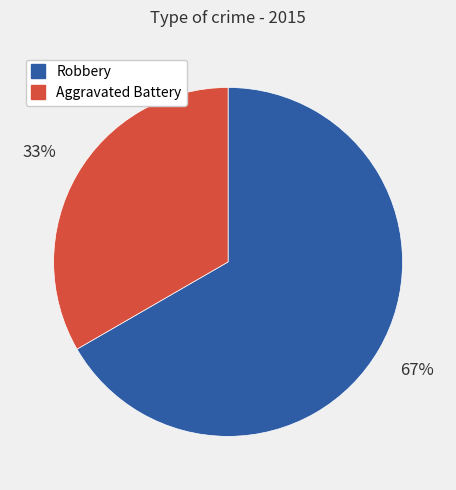

Which has a higher value, Aggravated Battery or Robbery?

Robbery